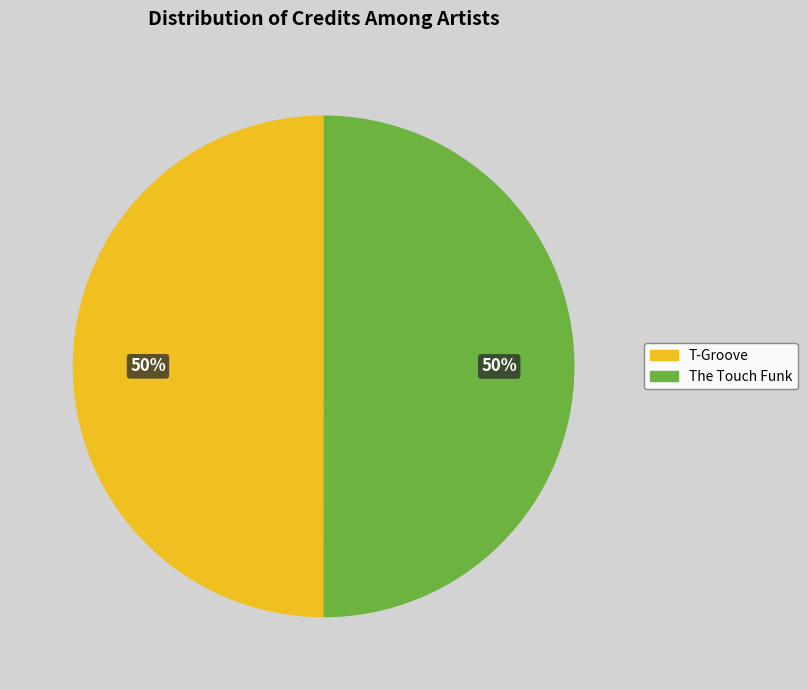

True or false: T-Groove accounts for 57% of the total.

False